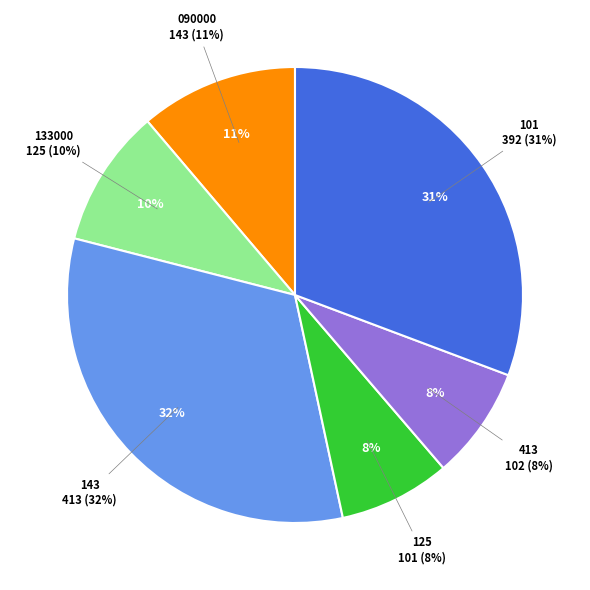

What is the largest slice in the pie chart?

143